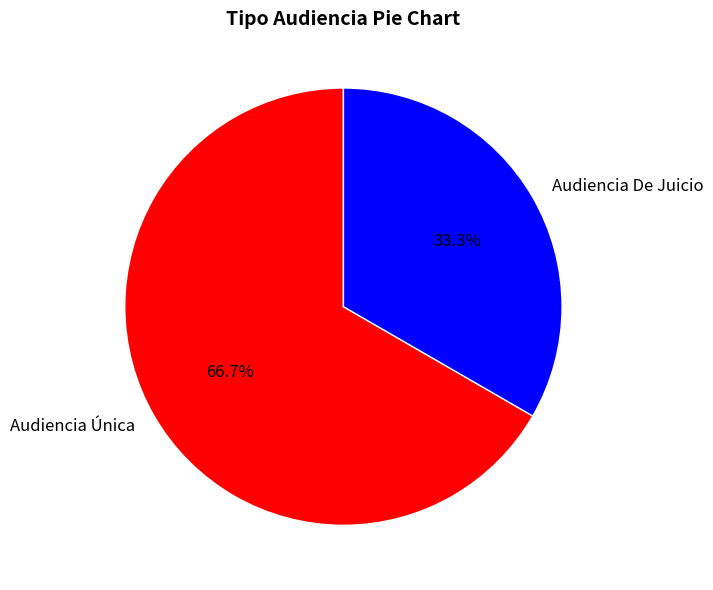

Which slice is the largest?

Audiencia Única